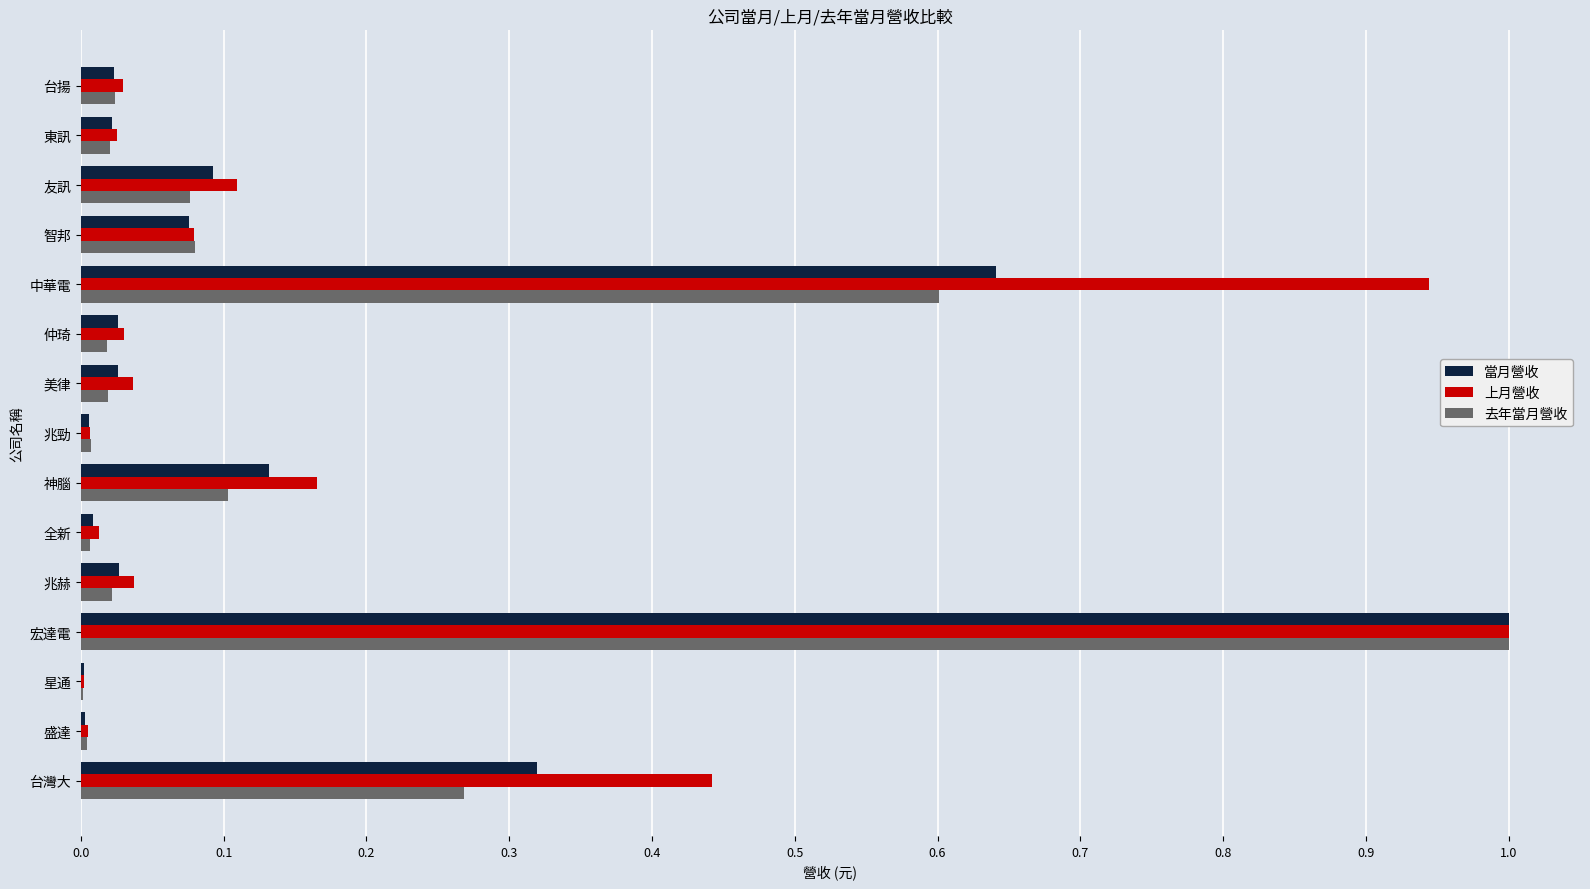

At which category is the sum across all series the highest?

宏達電